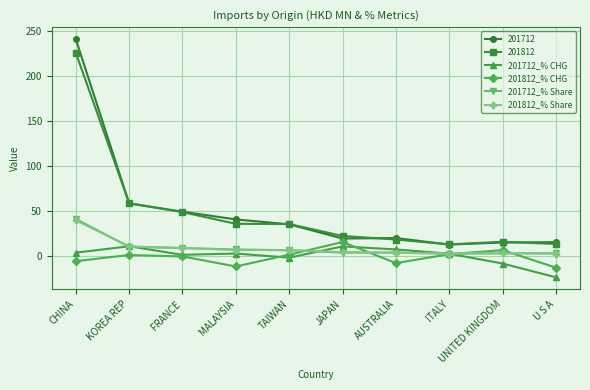

At which label does 201812_% CHG reach its peak?

JAPAN